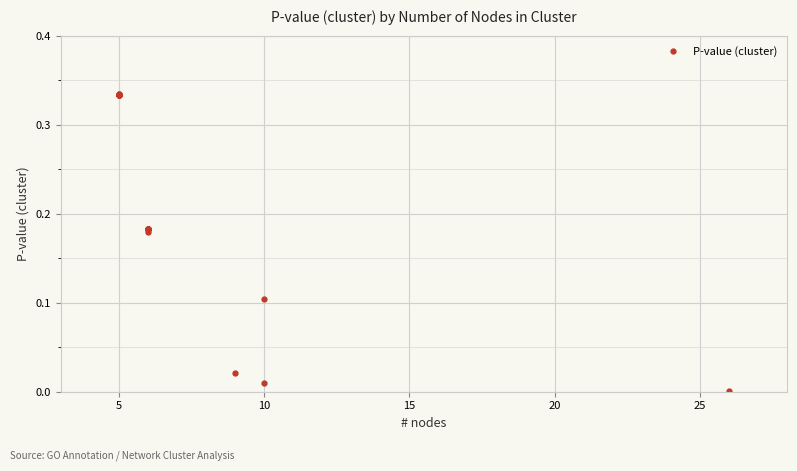

What is the maximum value shown in the chart?

0.3